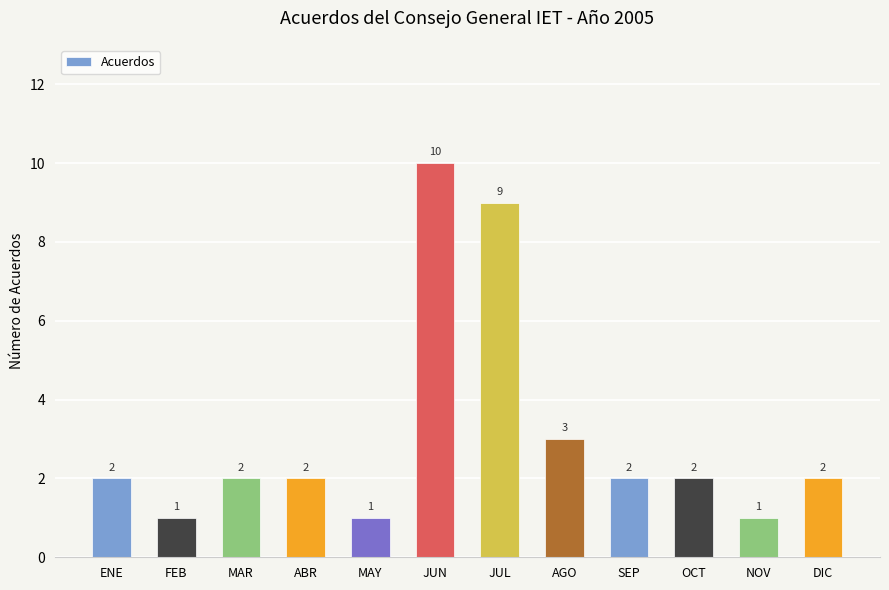

What is the greatest value displayed?

10